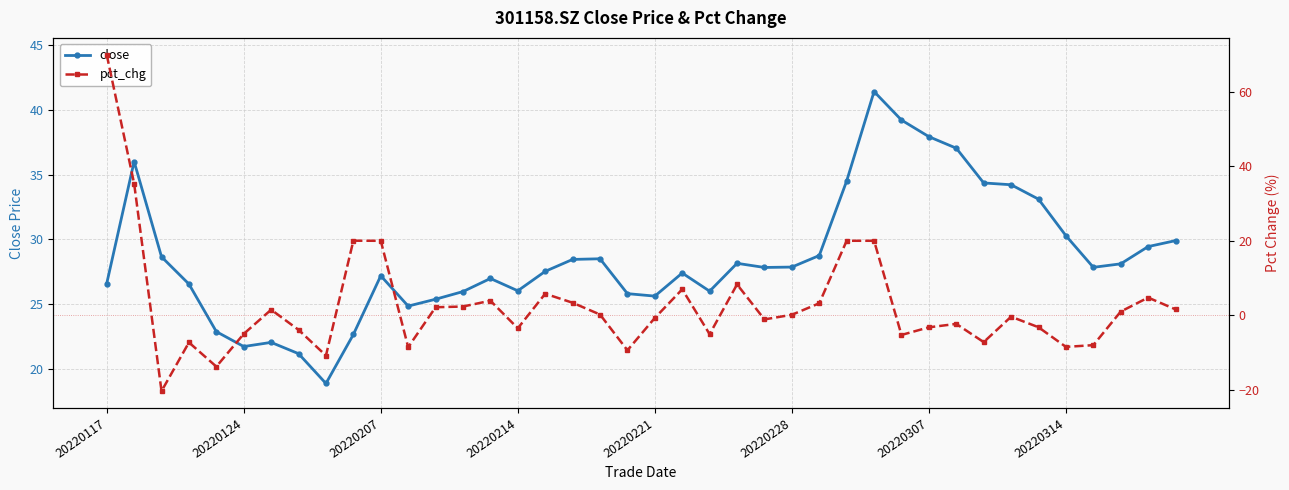

List the series in order of their overall mean, highest first.

close, pct_chg